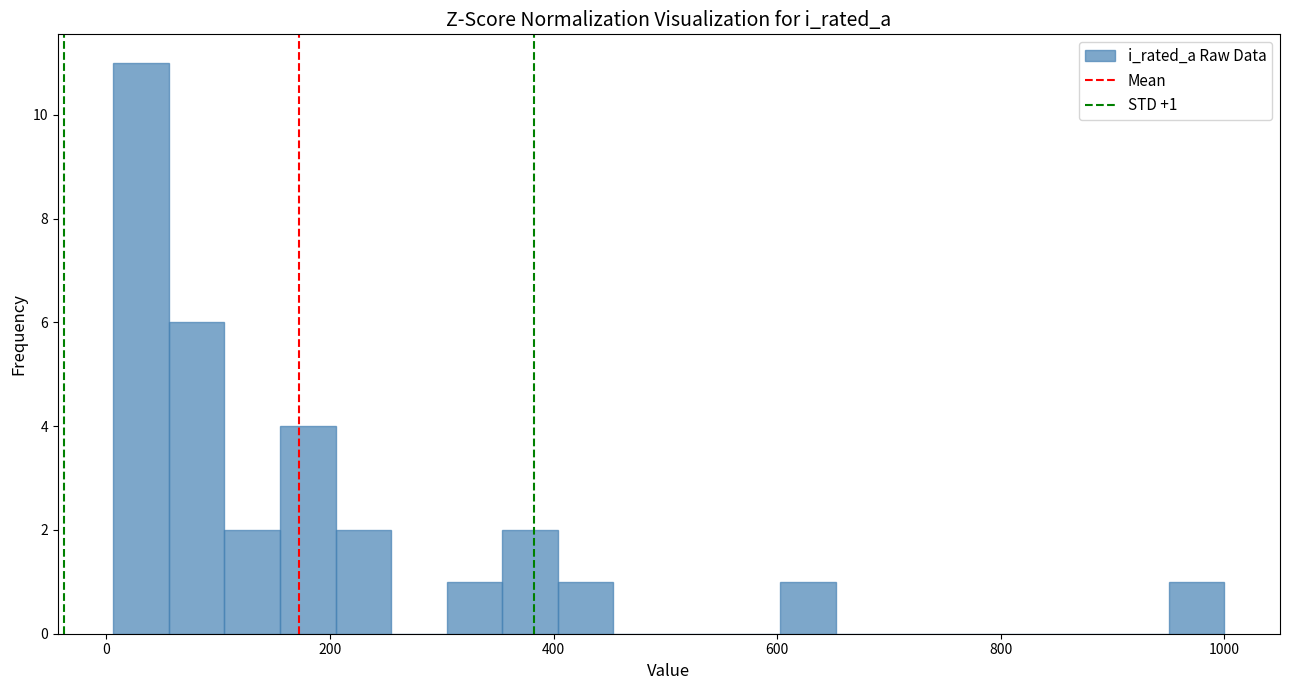

Around what value on the x-axis is the tallest bar? Give the approximate position of its centre, as read against the axis.

40